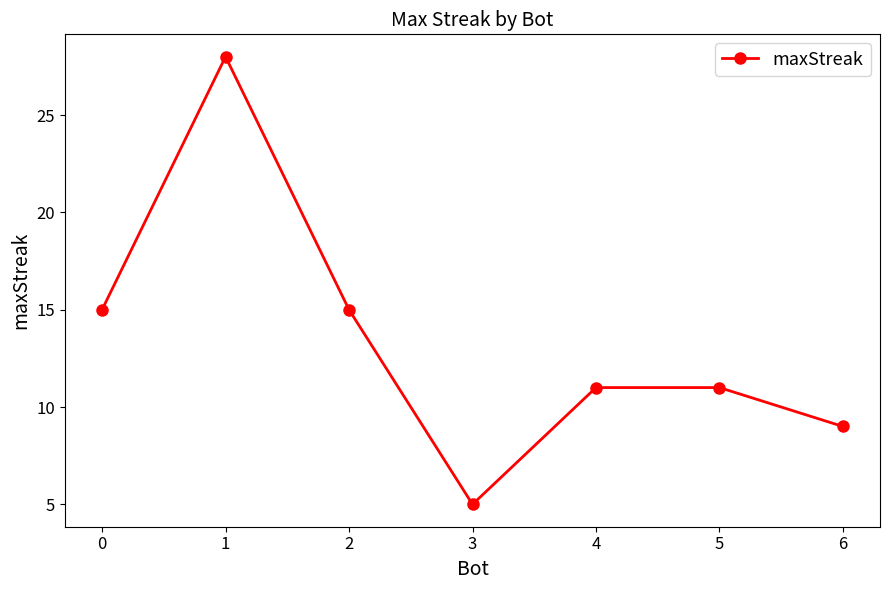

What is the difference between the values at 3 and 6?

4